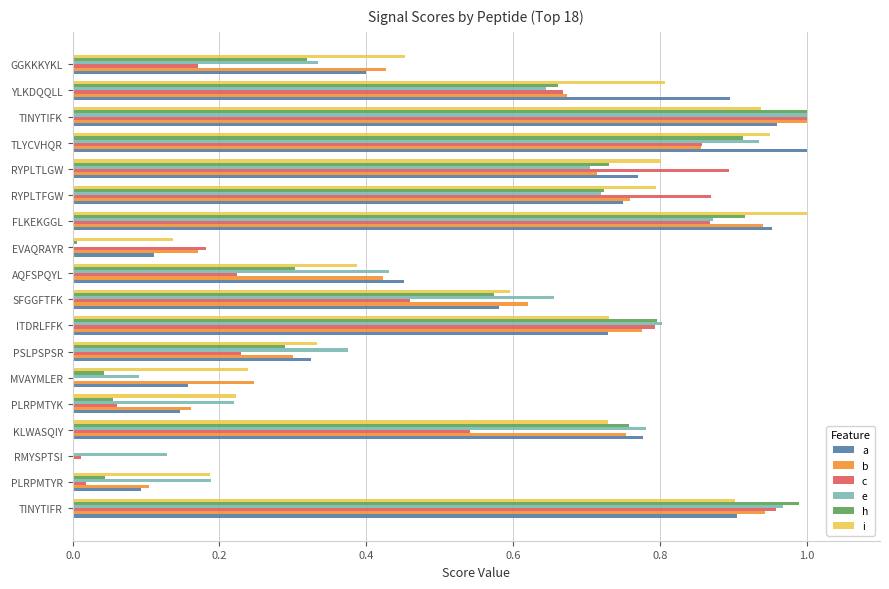

At which category is the sum across all series the highest?

TINYTIFK